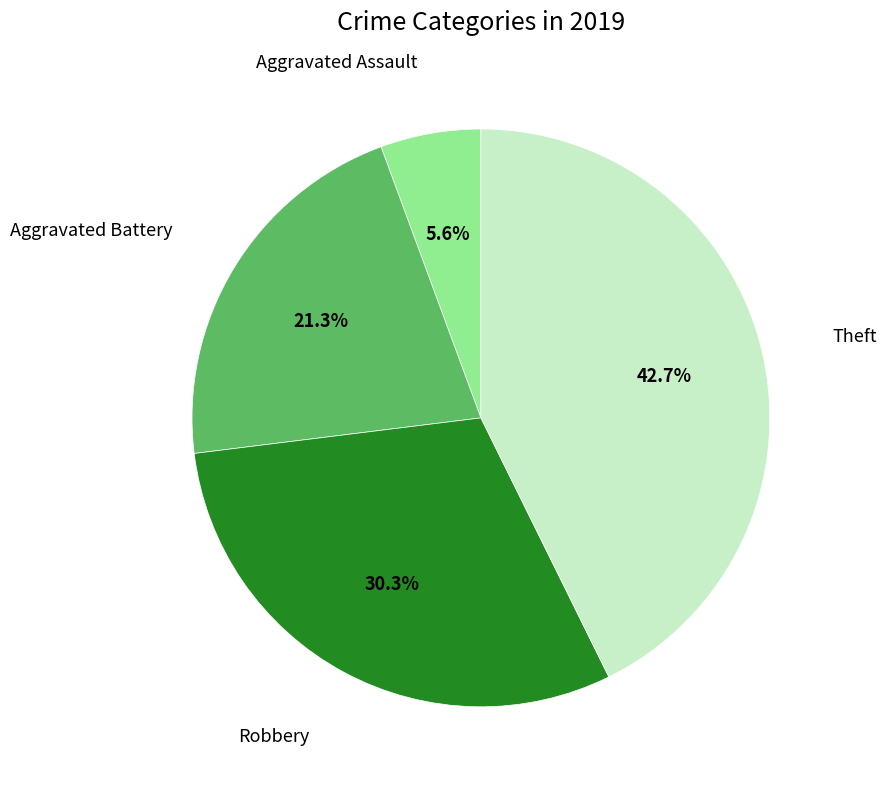

Do Robbery and Theft together represent more than half of the pie?

Yes